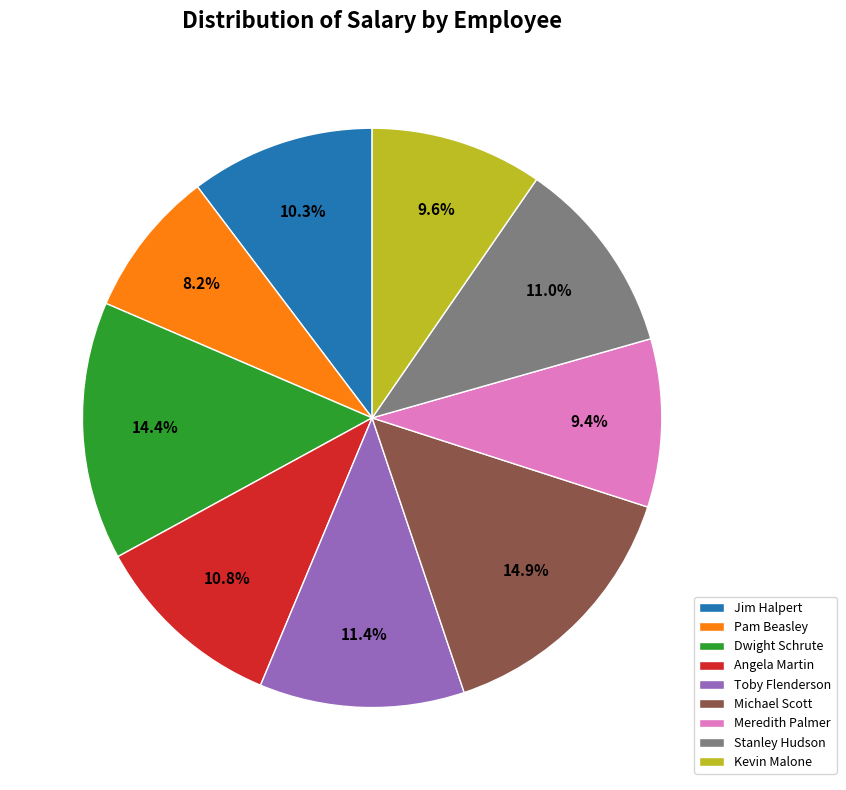

How many segments does this pie chart have?

9